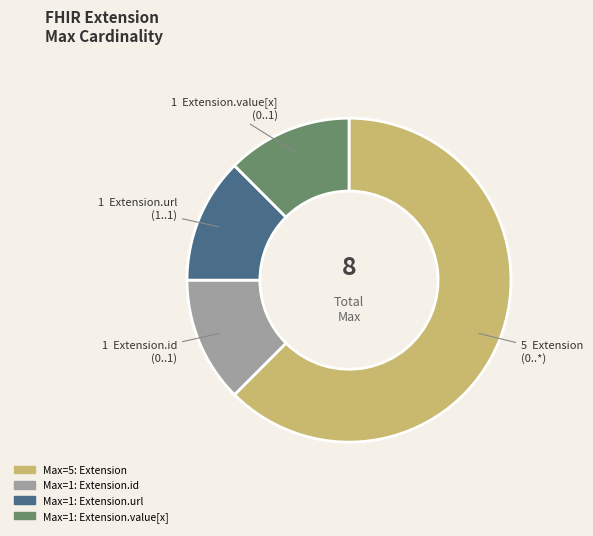

Does any single category account for the majority?

Yes